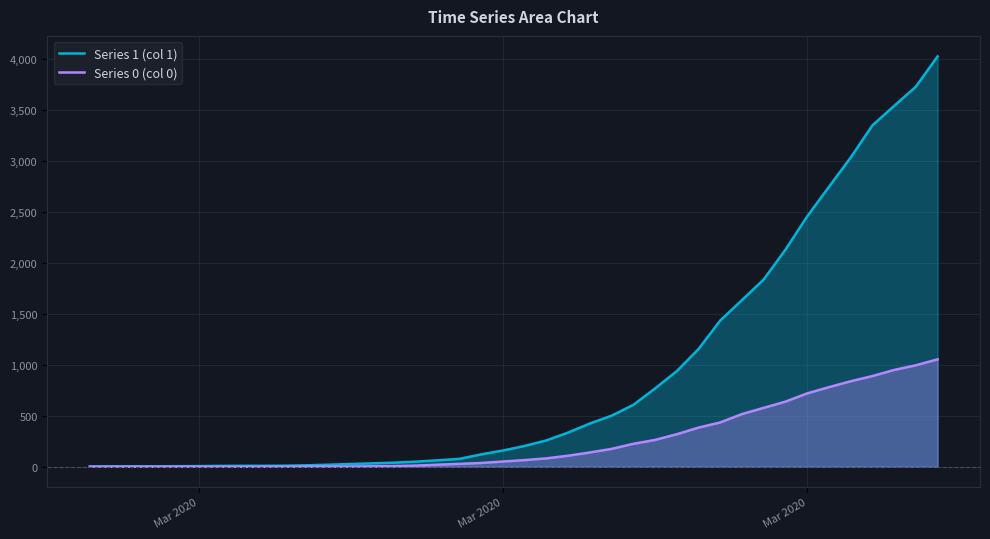

How many data points in Series 1 (col 1) are less than 204?

20